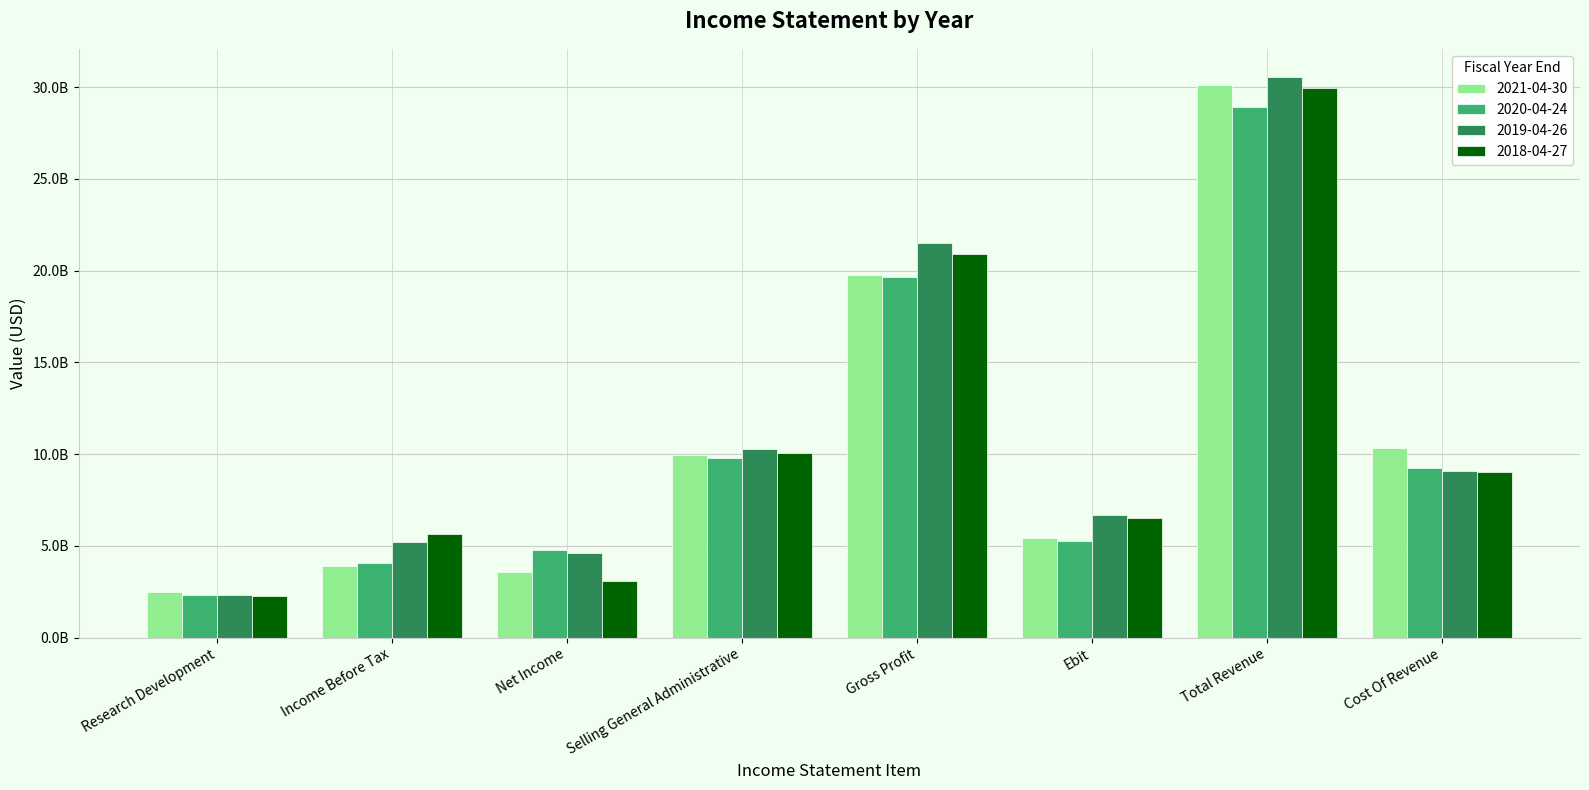

Does the chart contain stacked bars?

No